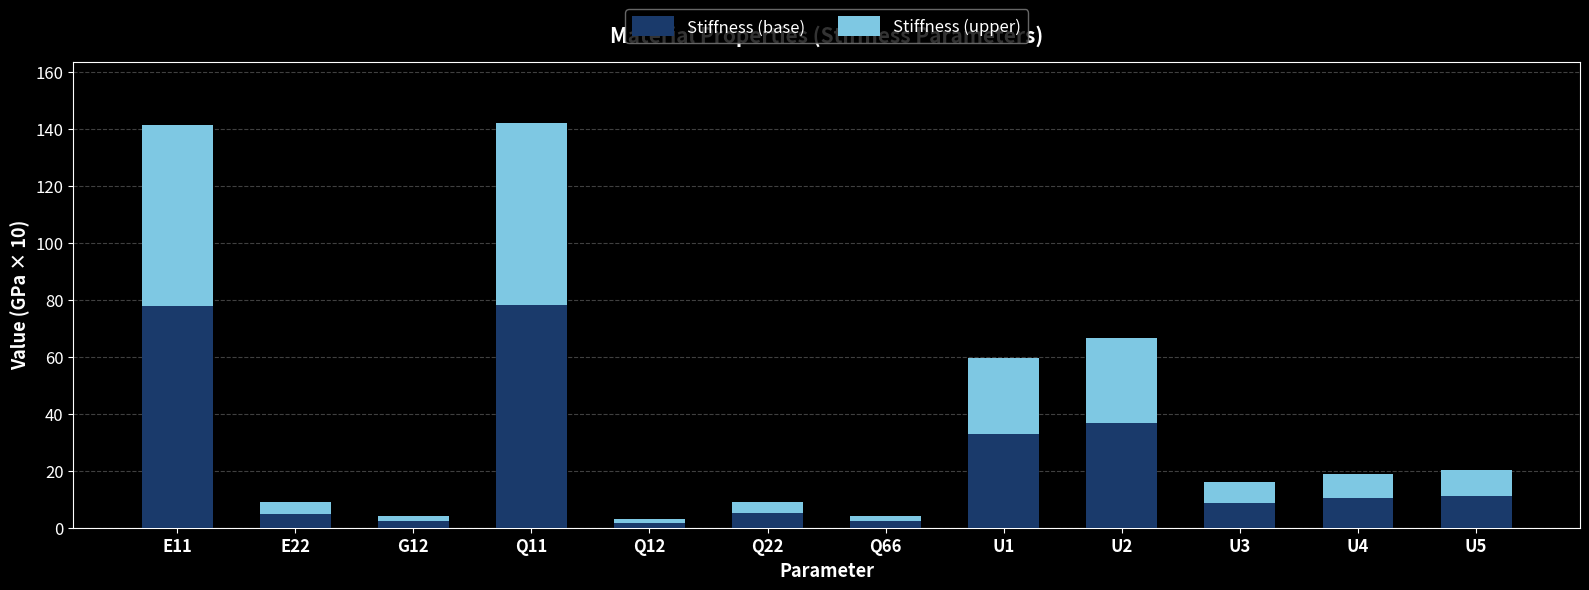

What is the maximum value for Stiffness (base)?

78.3